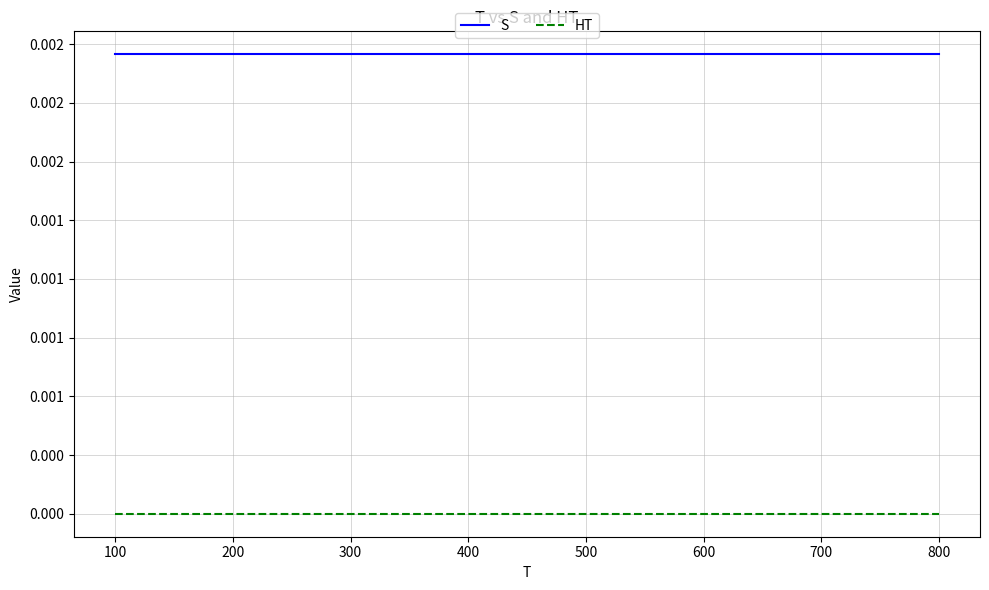

Does the chart have visible grid lines?

Yes